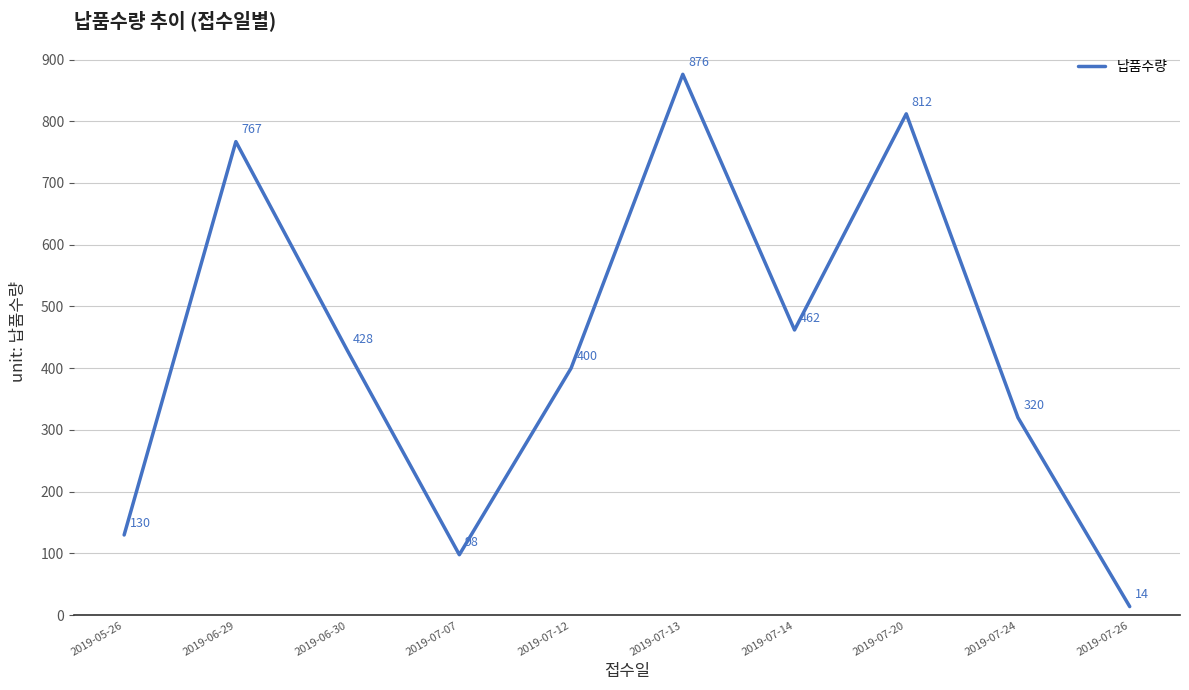

The chart shows a value of 98 at 2019-07-07. True or false?

True